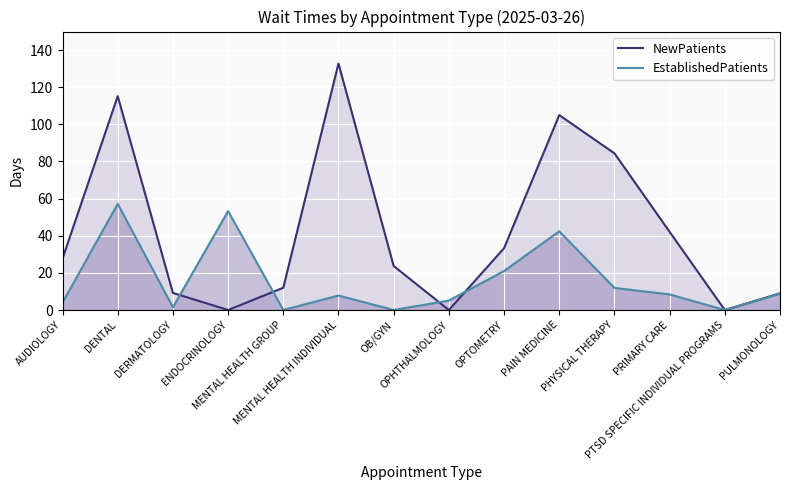

What is the difference between the NewPatients values at PAIN MEDICINE and OPHTHALMOLOGY?

105.0